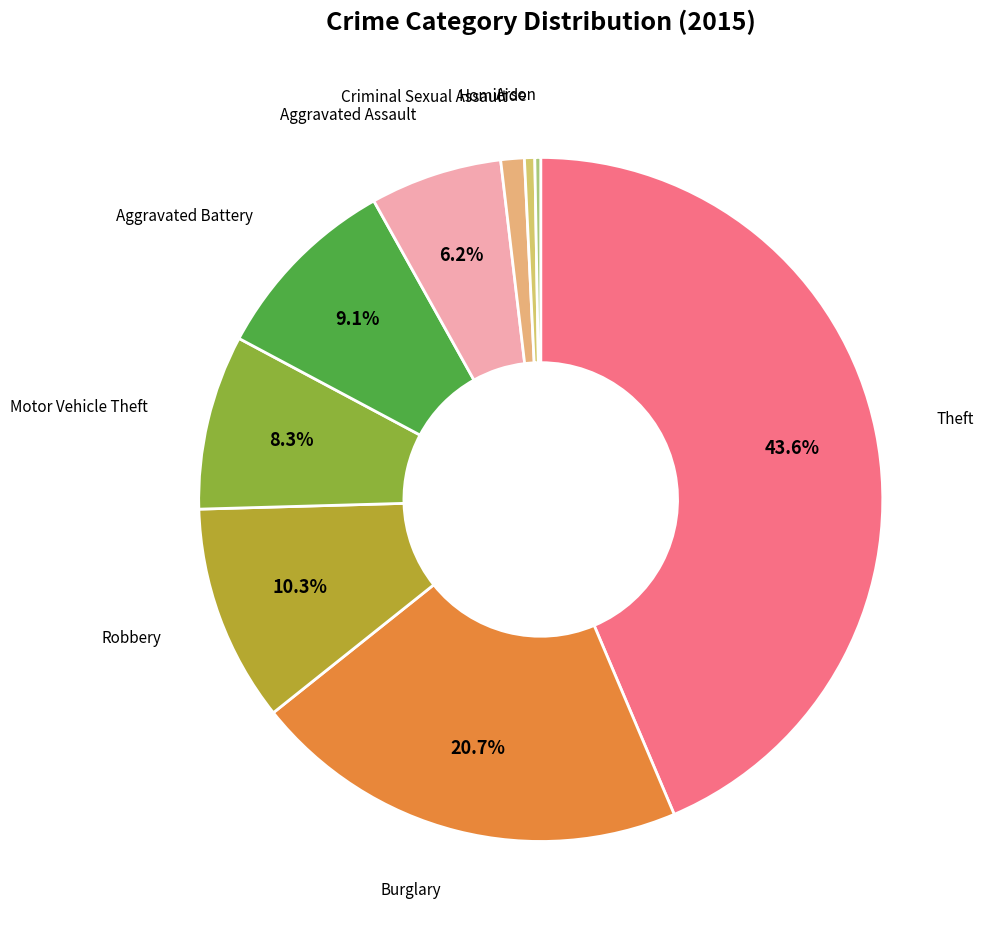

How many slices are in this pie chart?

9